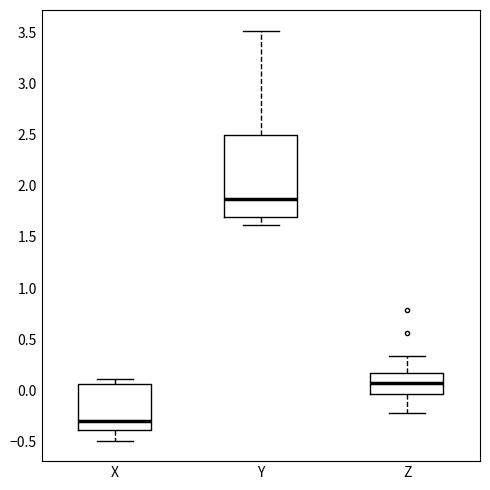

Which box's median line is the lowest?

X